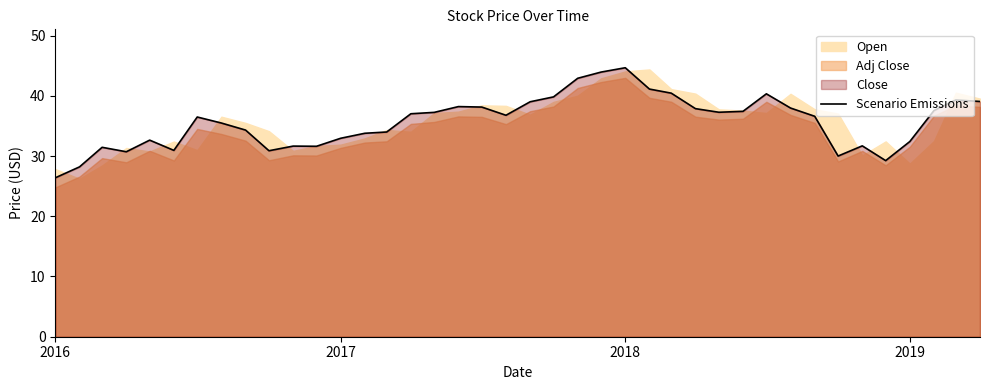

How many values are below 36?

18